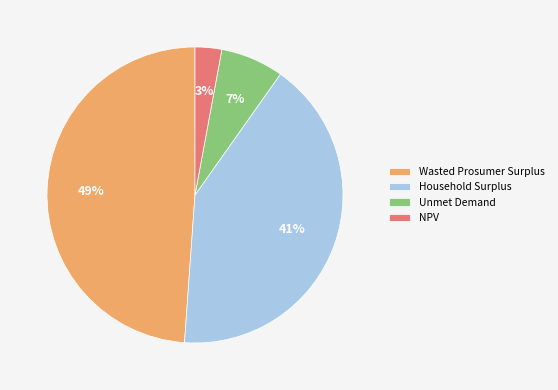

Which category has the biggest portion of the pie?

Wasted Prosumer Surplus